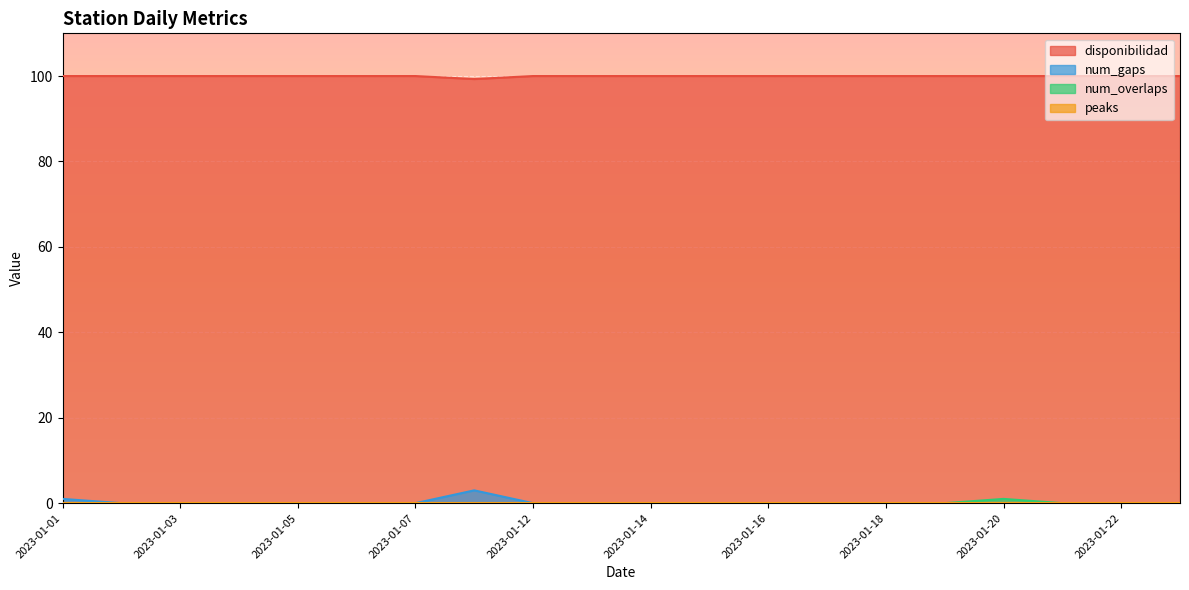

At how many categories does at least one series exceed 15?

20